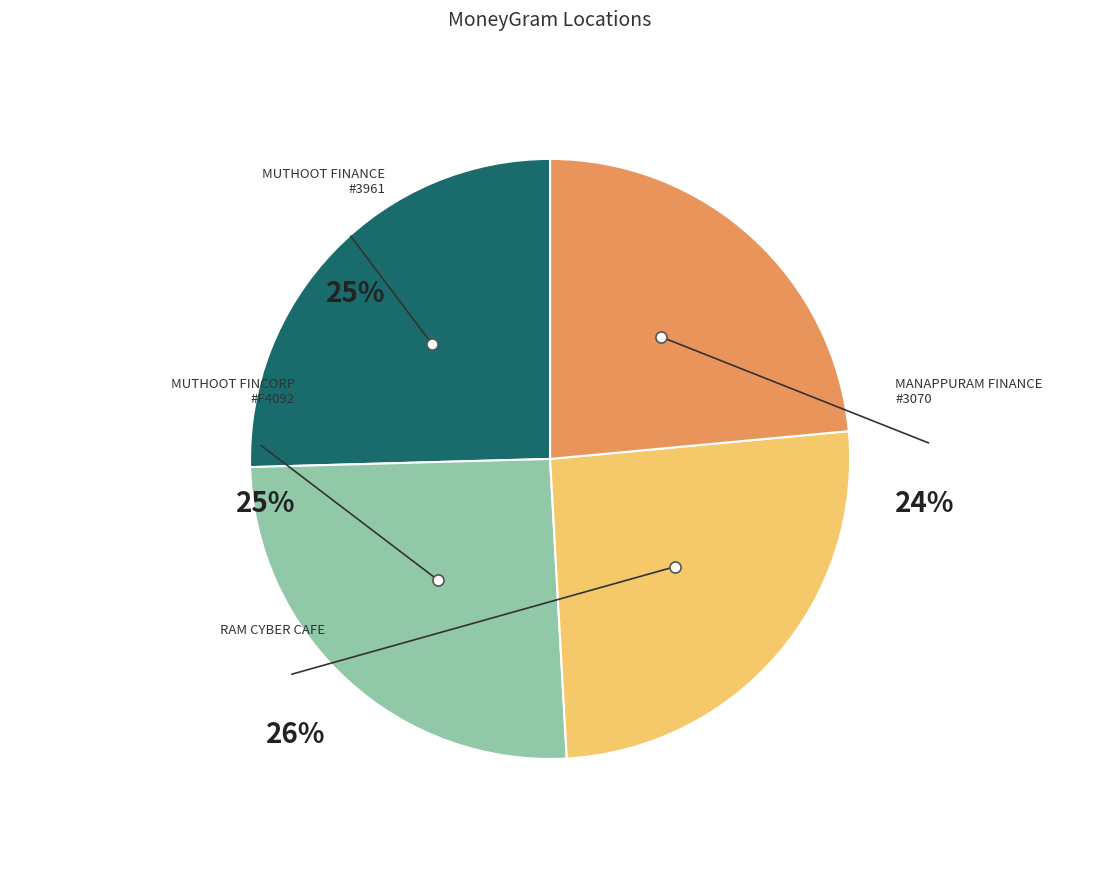

Between MUTHOOT FINANCE LTD - #3961 - PRAKASAM and RAM CYBER CAFE, which is larger?

RAM CYBER CAFE